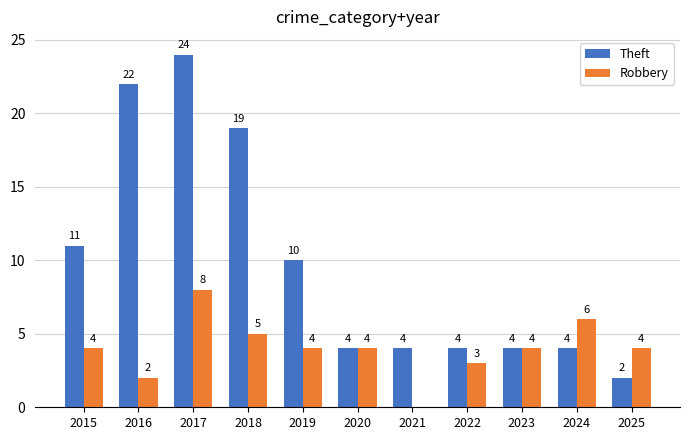

What is the total value across all series at 2023?

8